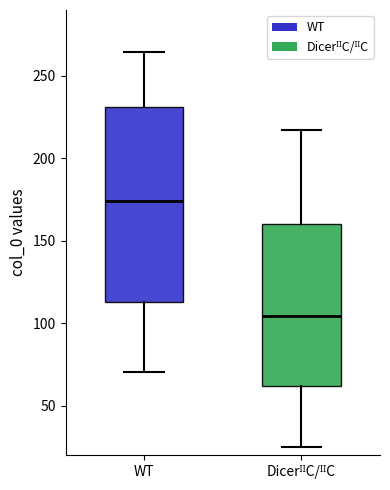

Which box's median line is the lowest?

DicerᴵᴵC/ᴵᴵC